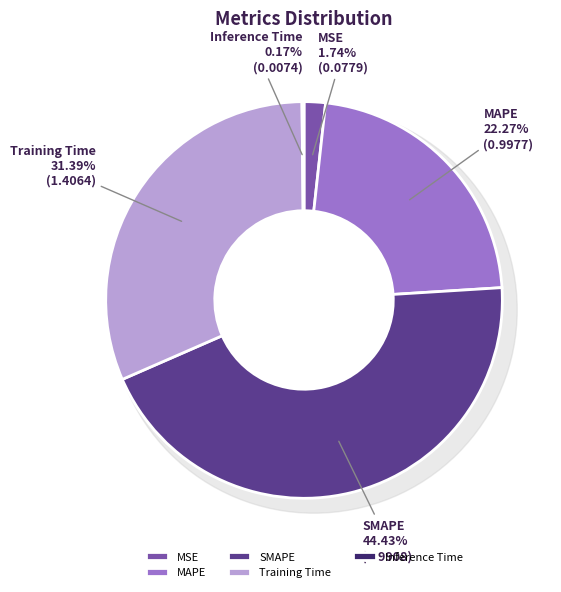

Is it true that SMAPE is 53% of the pie?

False